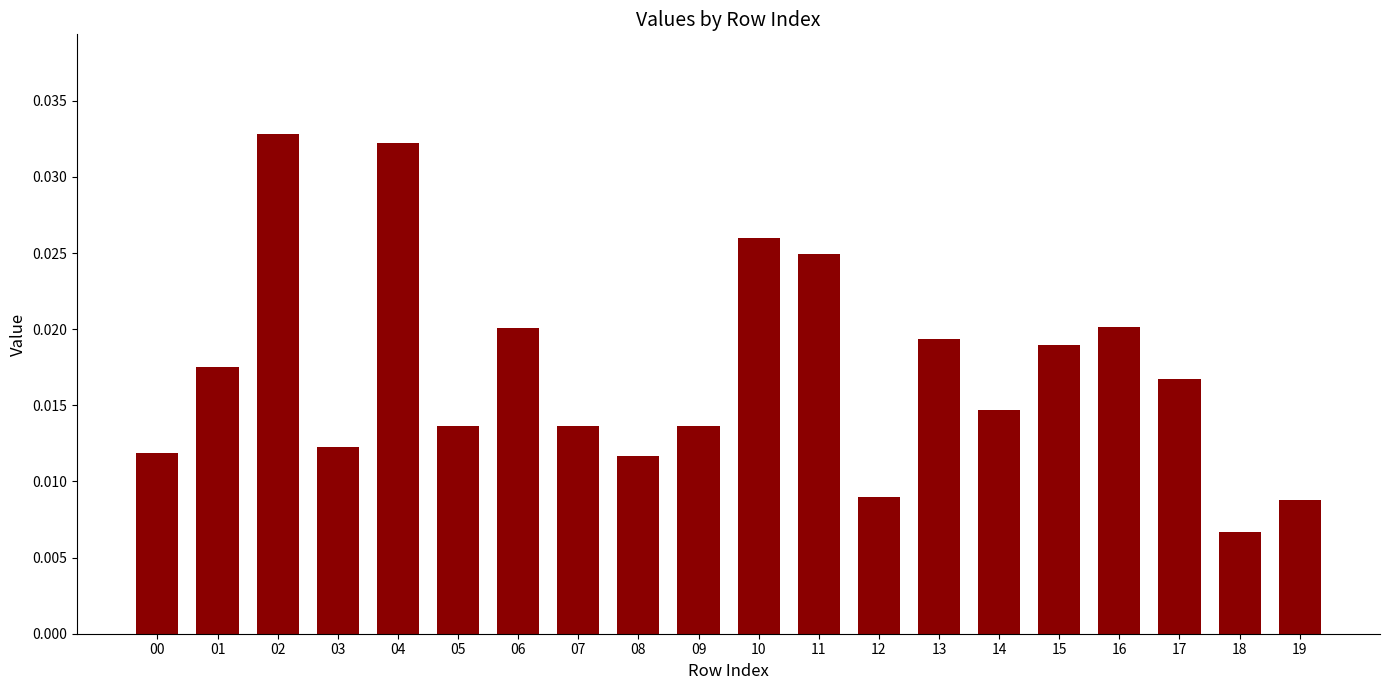

Between 10 and 06, which is larger?

10